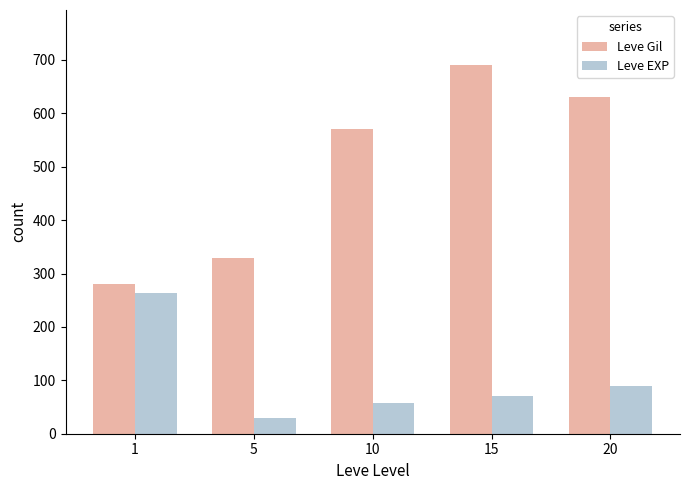

True or false: Leve EXP has a value of 149 at 20.

False